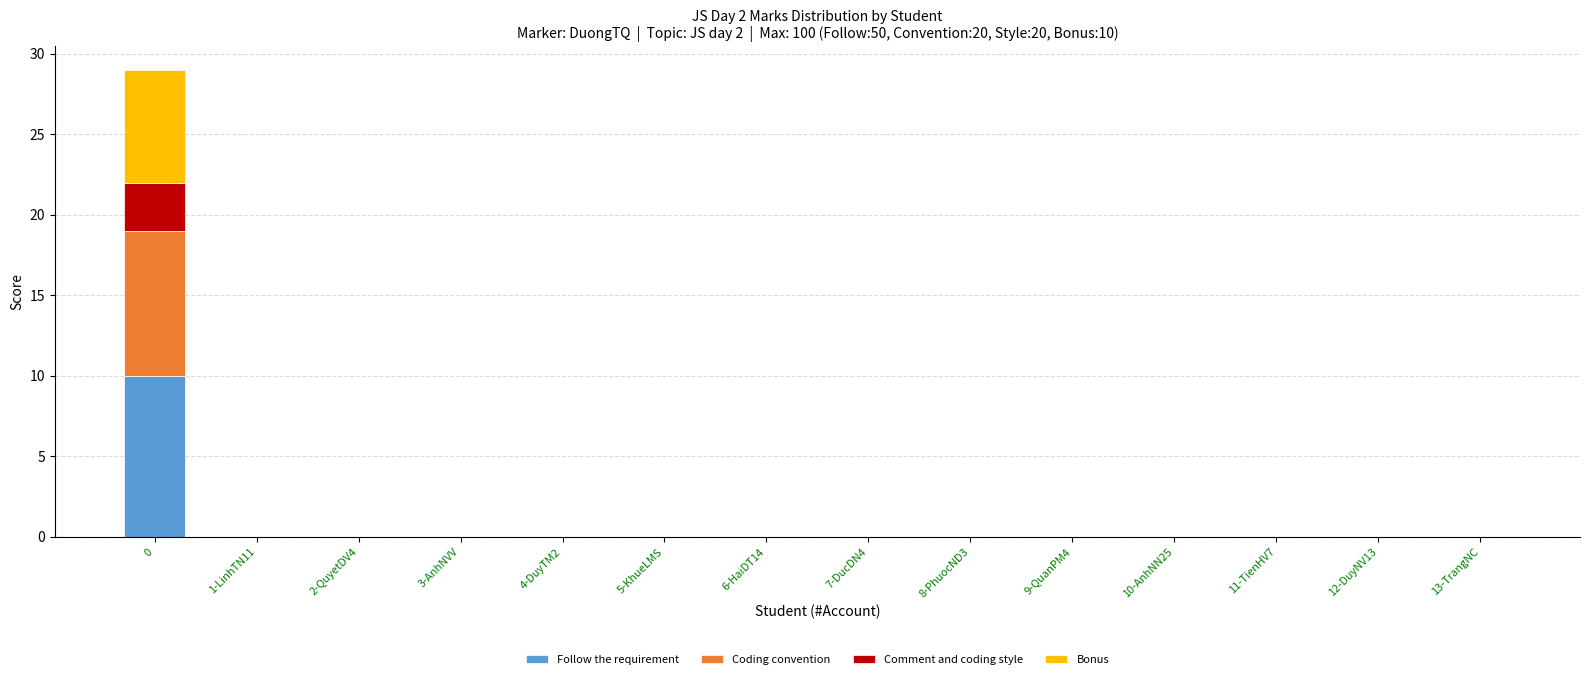

Count the number of categories in the chart.

14